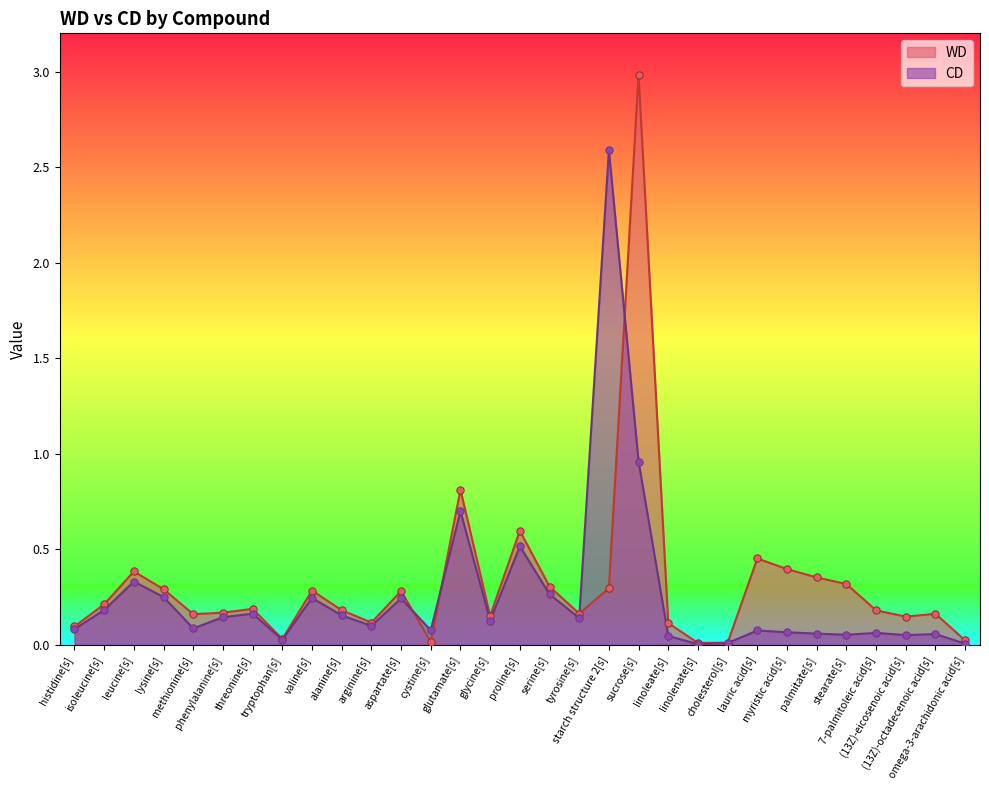

At how many categories does at least one series exceed 0?

31